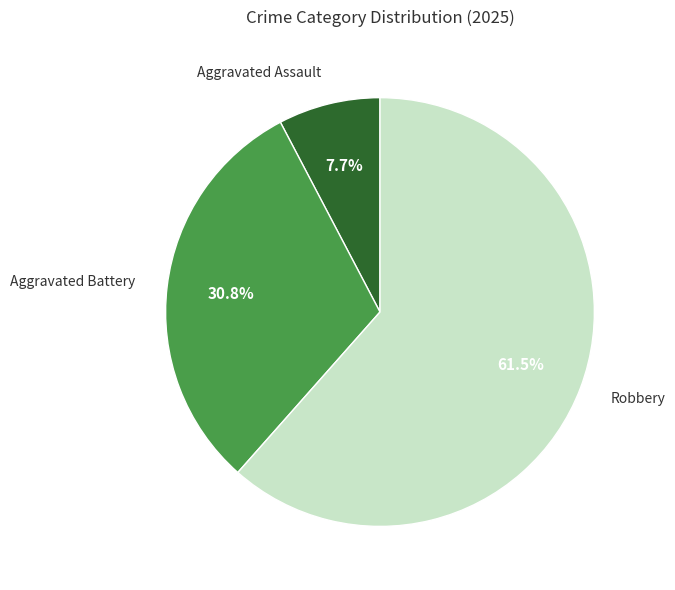

Rank the categories by value from highest to lowest.

Robbery, Aggravated Battery, Aggravated Assault